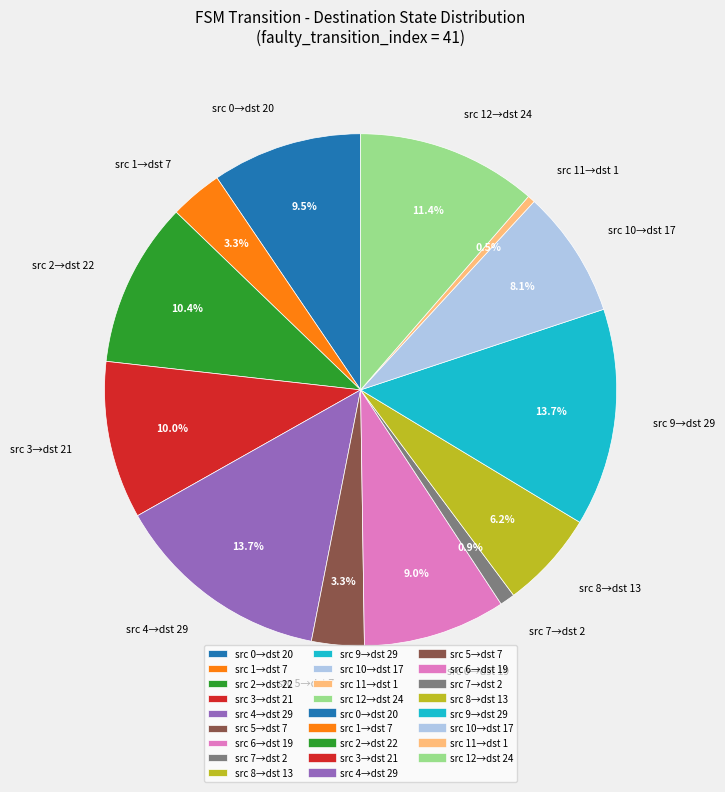

Between src 1→dst 7 and src 9→dst 29, which is larger?

src 9→dst 29